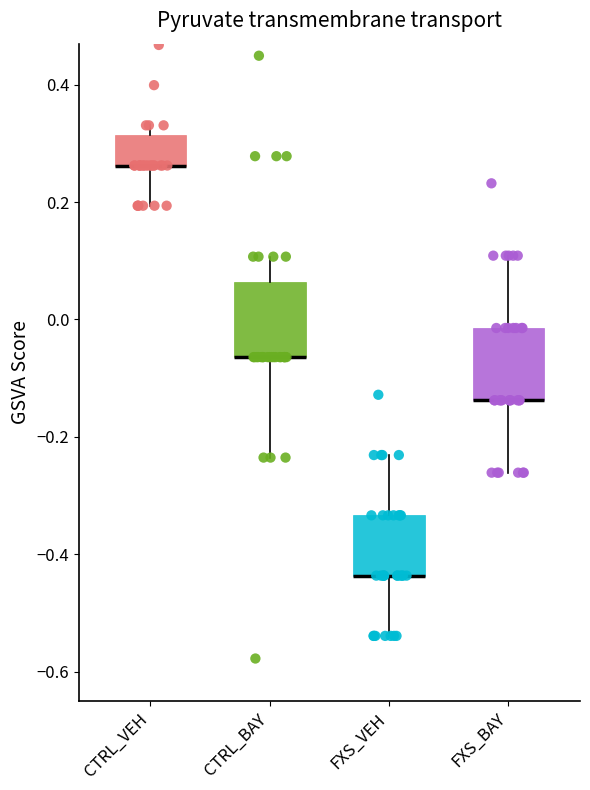

Reading left to right, read every box against the y-axis: the position of its median line, the range the box covers, and the ends of its whiskers. The values are not printed on the chart, so give them approximately, as read against the axis.

CTRL_VEH: median 0.26 (drawn on the box's lower edge), box 0.26 to 0.32, whiskers 0.20 to 0.34
CTRL_BAY: median -0.06 (drawn on the box's lower edge), box -0.06 to 0.06, whiskers -0.24 to 0.10
FXS_VEH: median -0.44 (drawn on the box's lower edge), box -0.44 to -0.34, whiskers -0.54 to -0.24
FXS_BAY: median -0.14 (drawn on the box's lower edge), box -0.14 to -0.02, whiskers -0.26 to 0.10